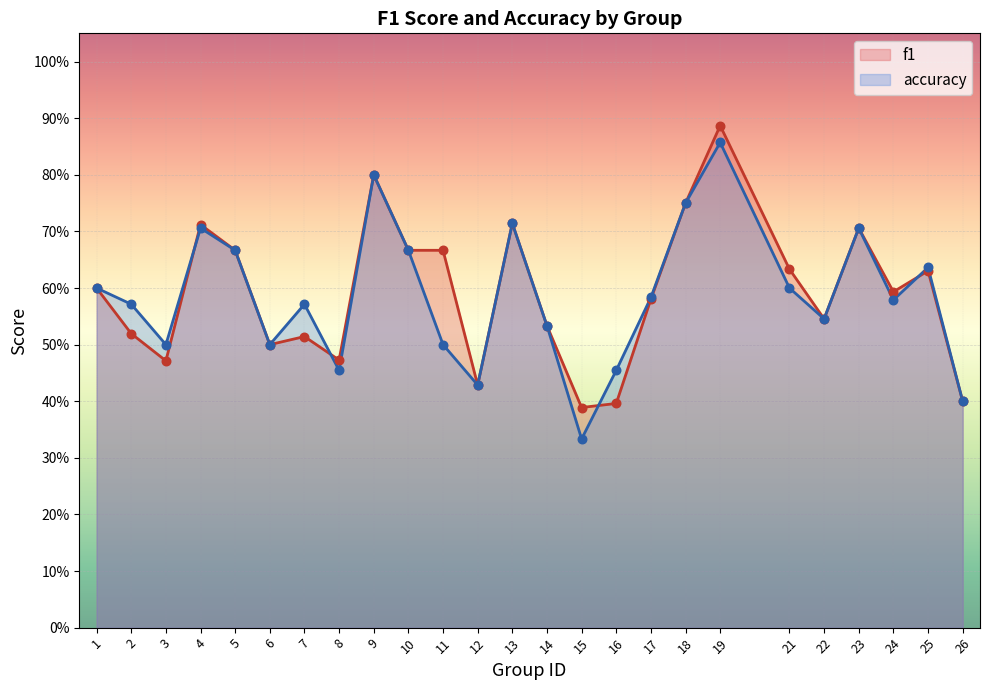

At how many categories does at least one series exceed 0?

25